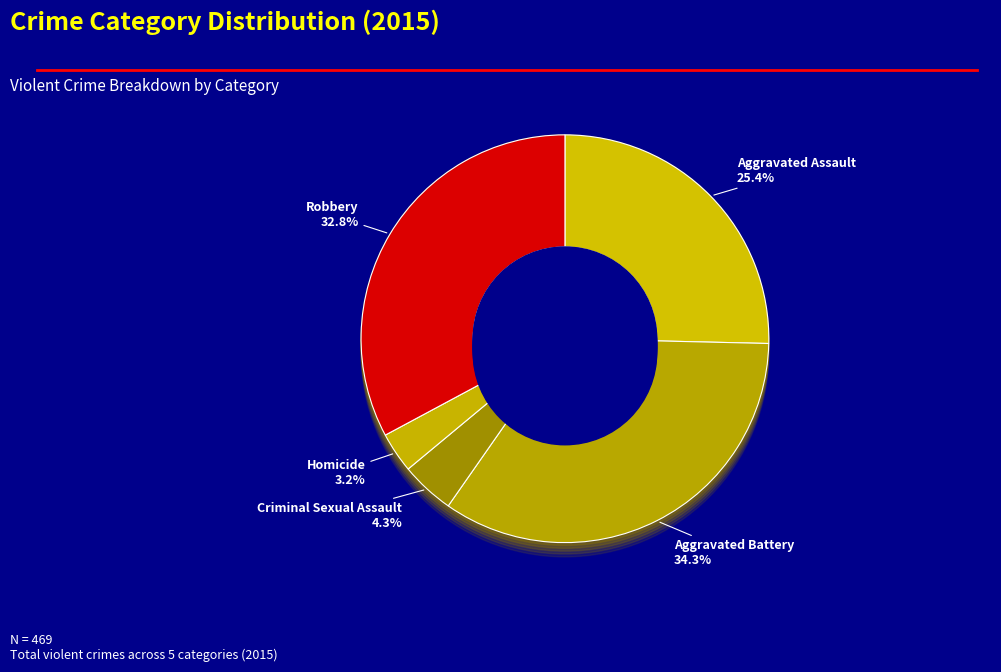

Is it true that Criminal Sexual Assault is 4% of the pie?

True